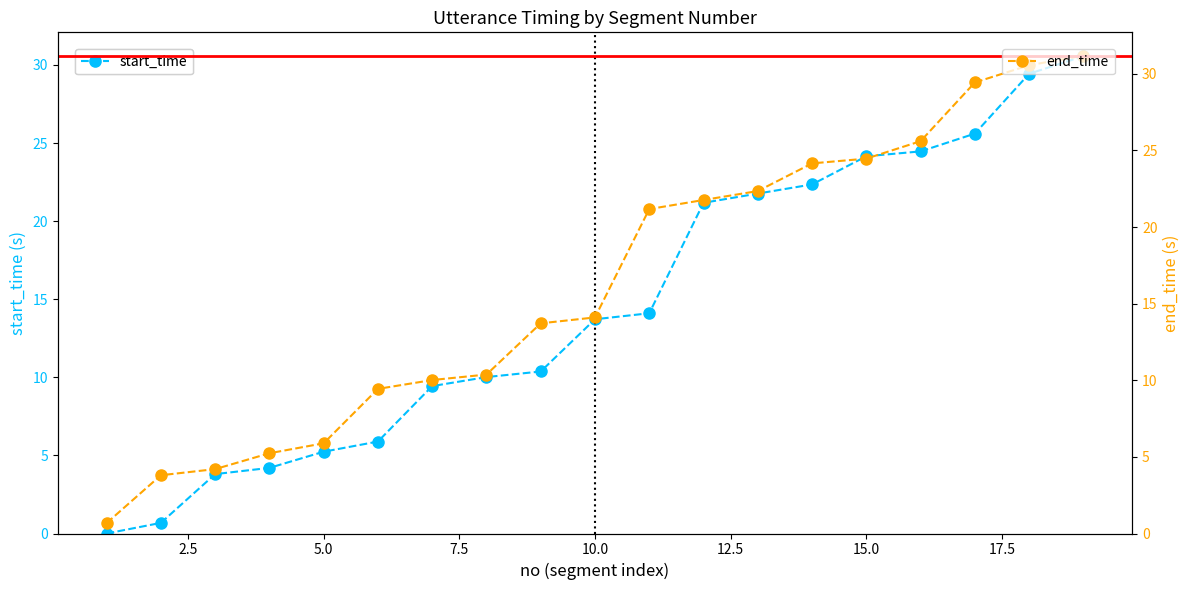

True or false: start_time has a value of 4.7 at 10.0.

False